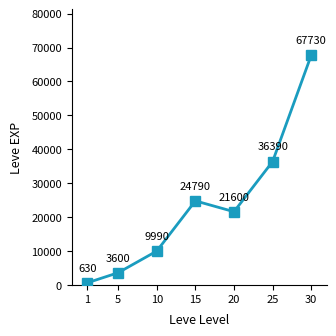

Where is the first local minimum?

20